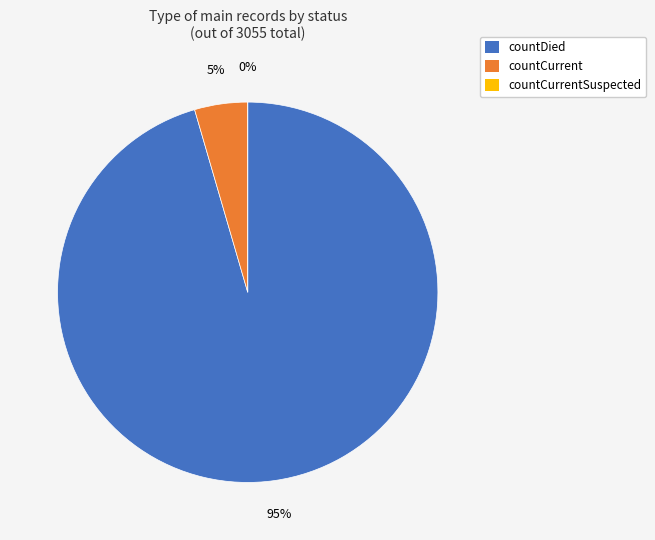

Combined, what portion of the pie is countDied and countCurrent?

100.0%